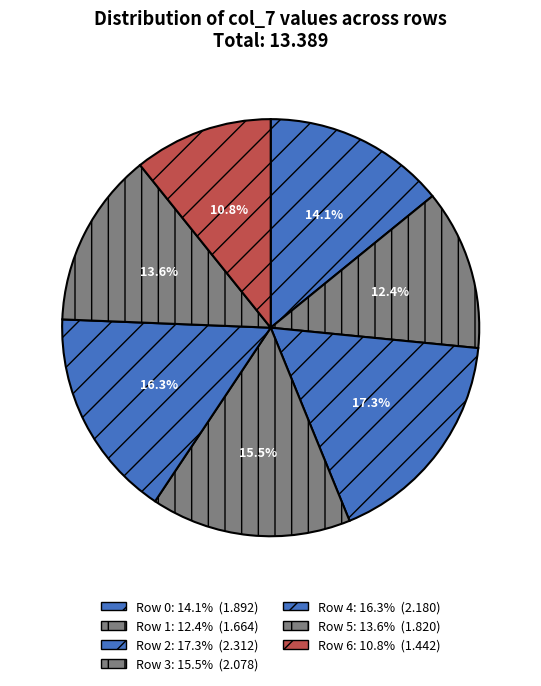

What is the largest slice in the pie chart?

2